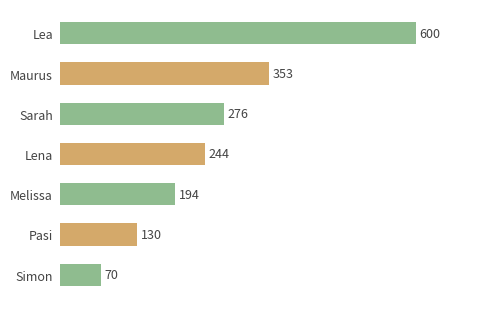

List the labels in order of value, largest first.

Lea, Maurus, Sarah, Lena, Melissa, Pasi, Simon